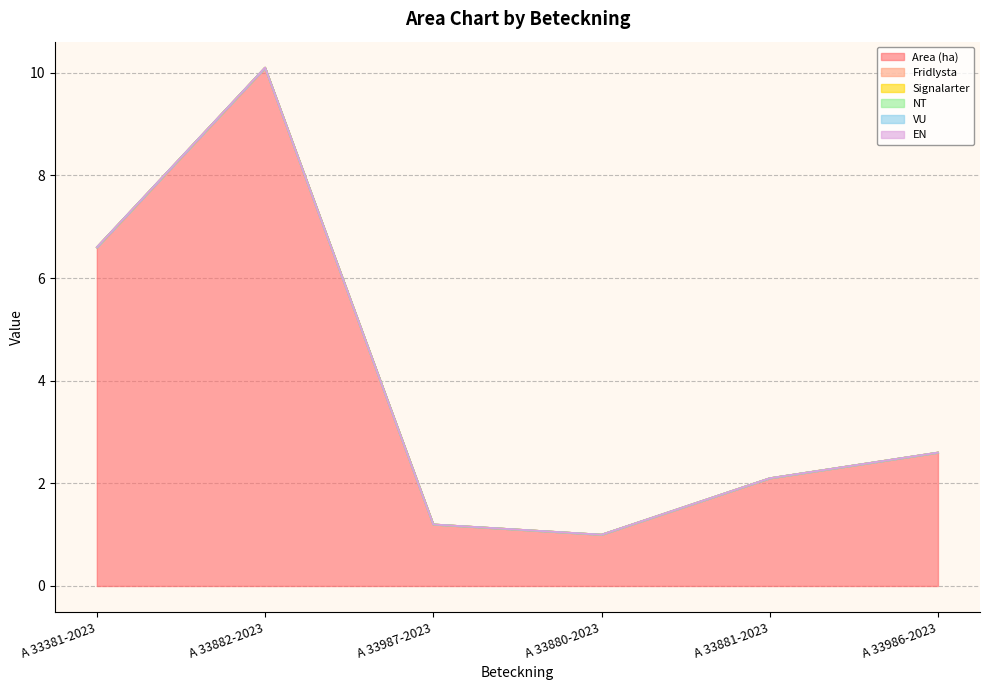

In Area (ha), how many points are lower than both neighbors (excluding endpoints)?

1